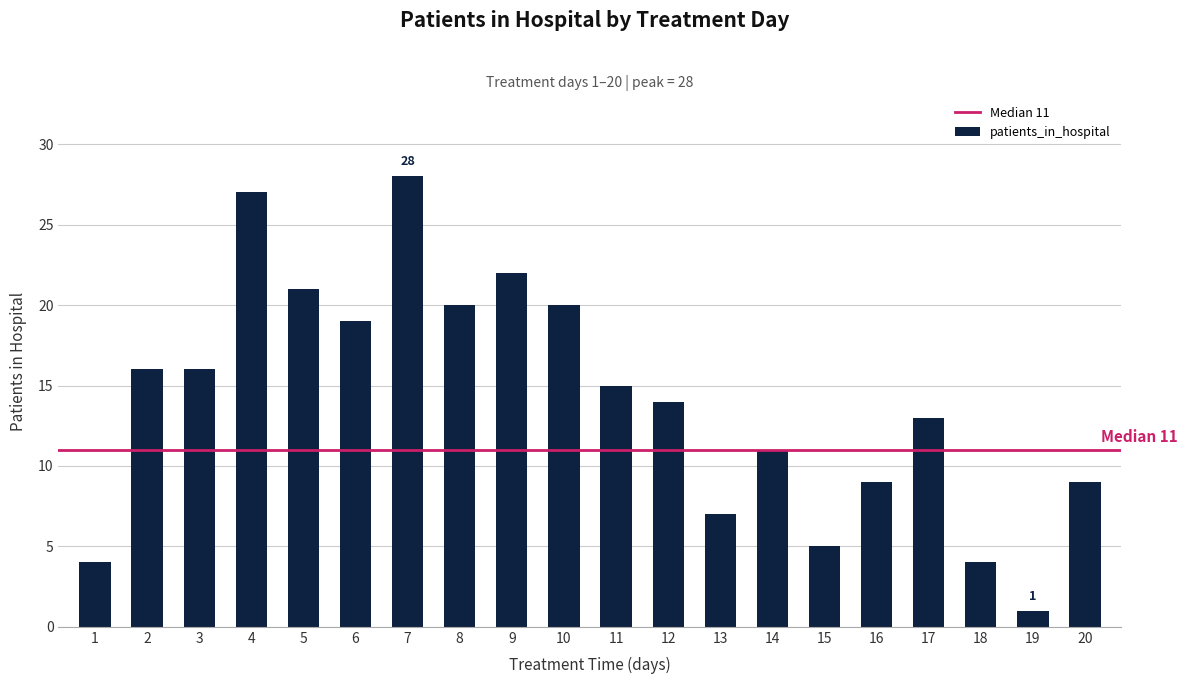

Reading left to right, transcribe all the data shown in this chart.

1=4	2=16	3=16	4=27	5=21	6=19	7=28	8=20	9=22	10=20	11=15	12=14	13=7	14=11	15=5	16=9	17=13	18=4	19=1	20=9